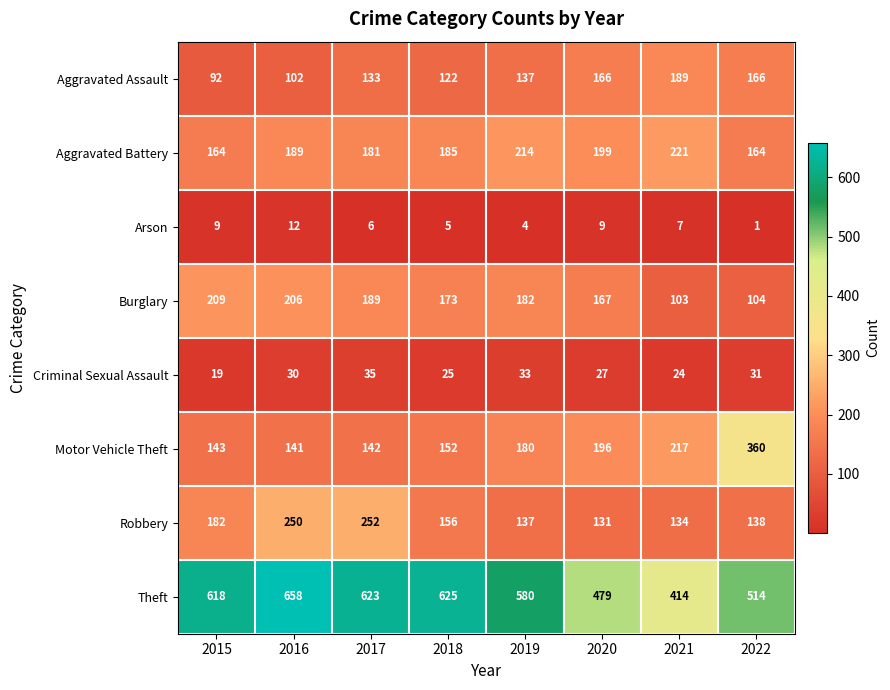

The value of Burglary at 2021 is 154. True or false?

False